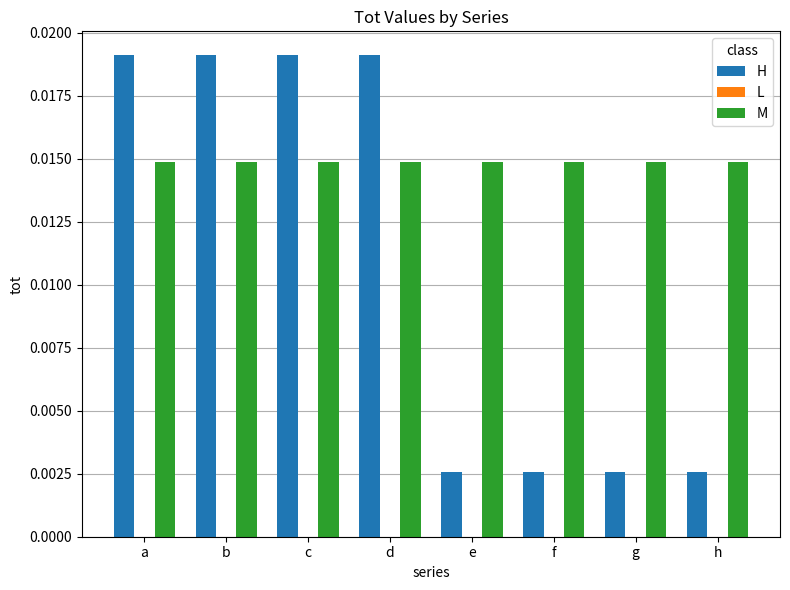

The H series shows 0.0 at a. True or false?

True